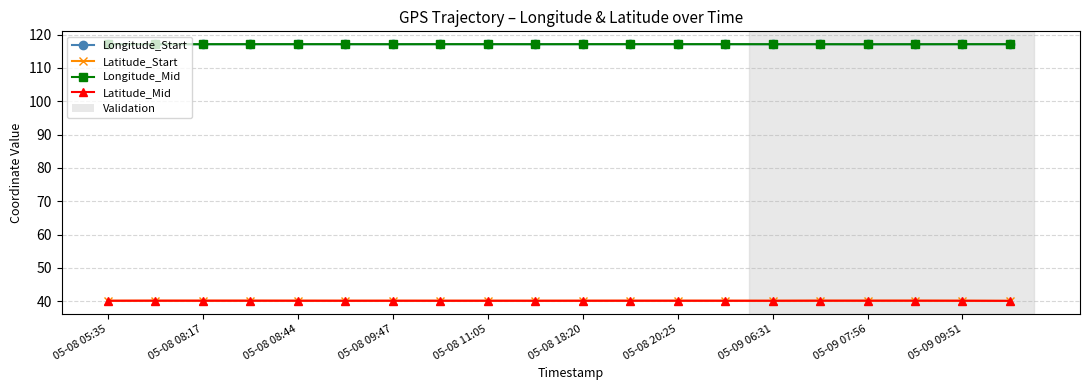

At how many categories does at least one series exceed 60?

20